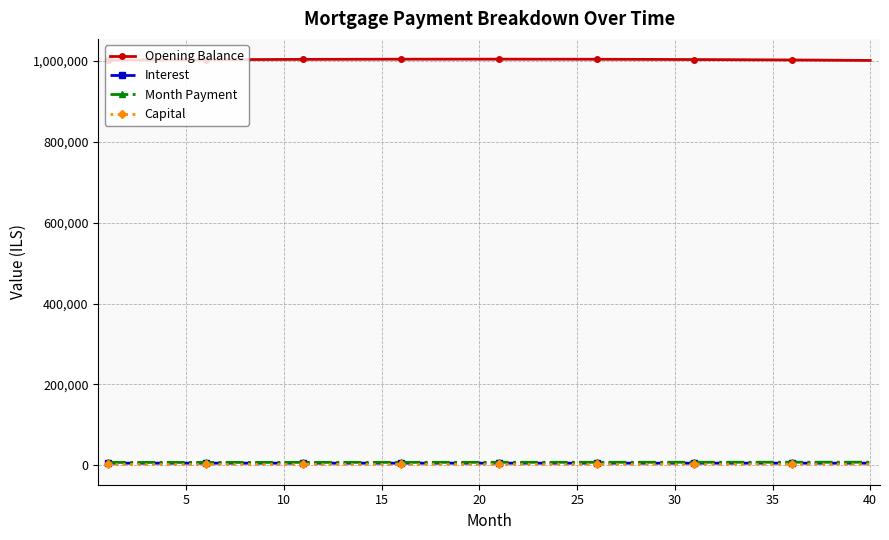

True or false: Opening Balance has more than 0 points higher than both neighbors.

True